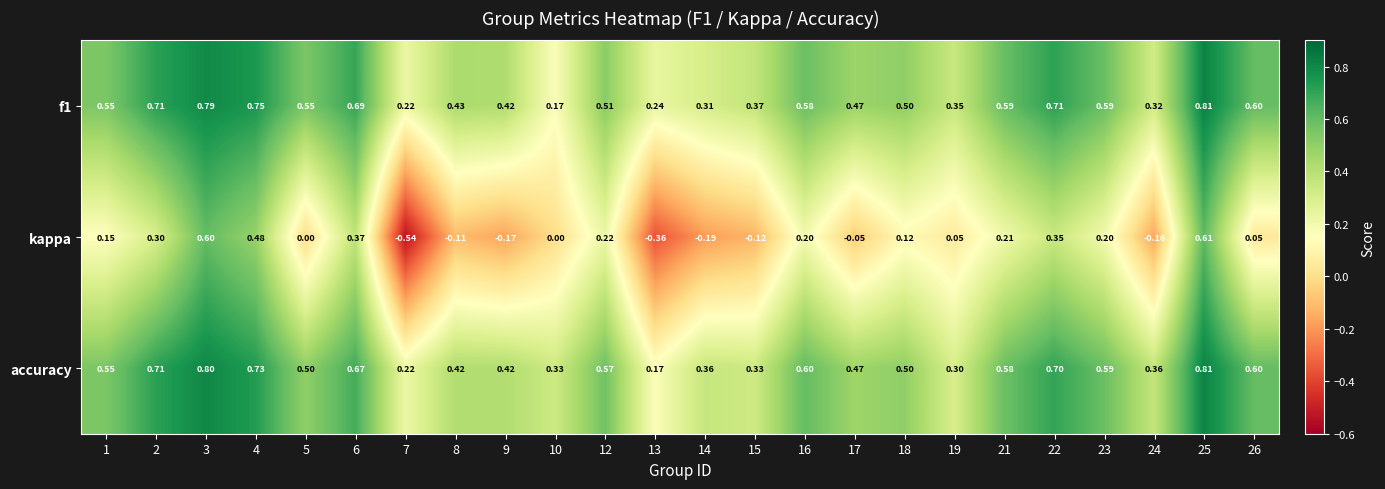

Which series has the largest range (max minus min)?

kappa